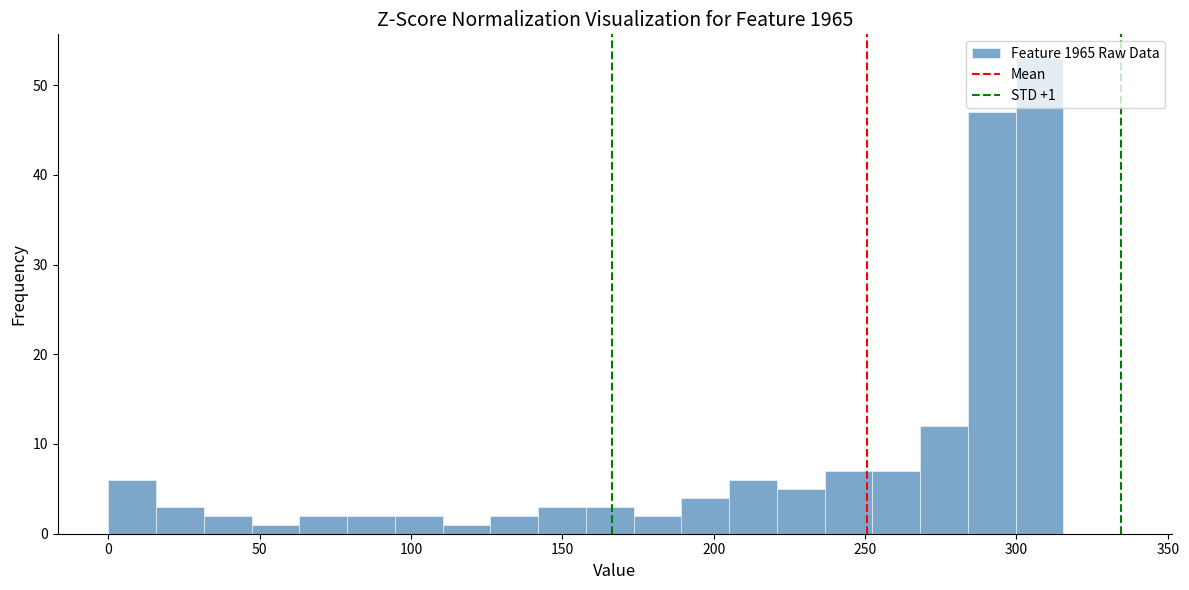

Around what value on the x-axis is the tallest bar? Give the approximate position of its centre, as read against the axis.

310